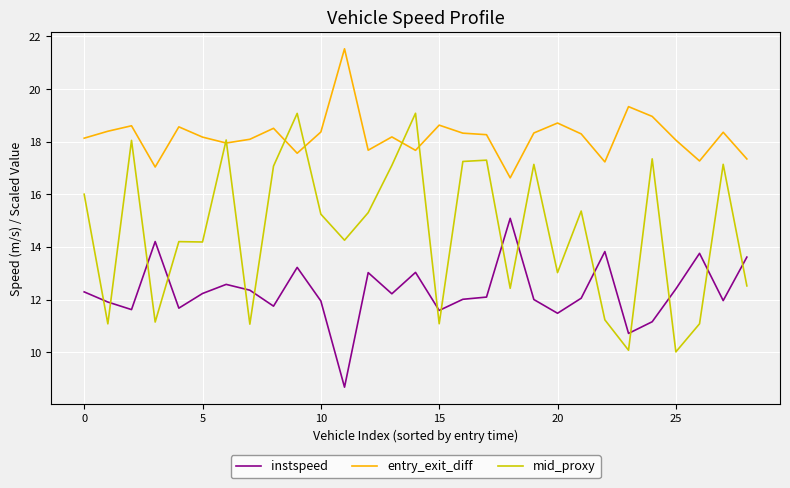

Rank the series by their average value, from lowest to highest.

instspeed, mid_proxy, entry_exit_diff